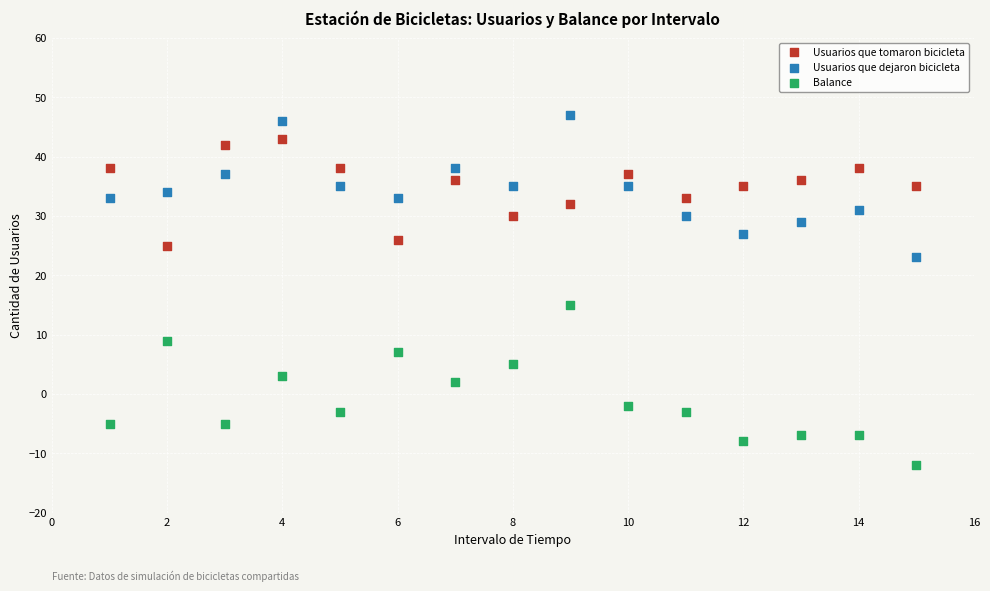

Which series has the widest spread of Y values?

Balance